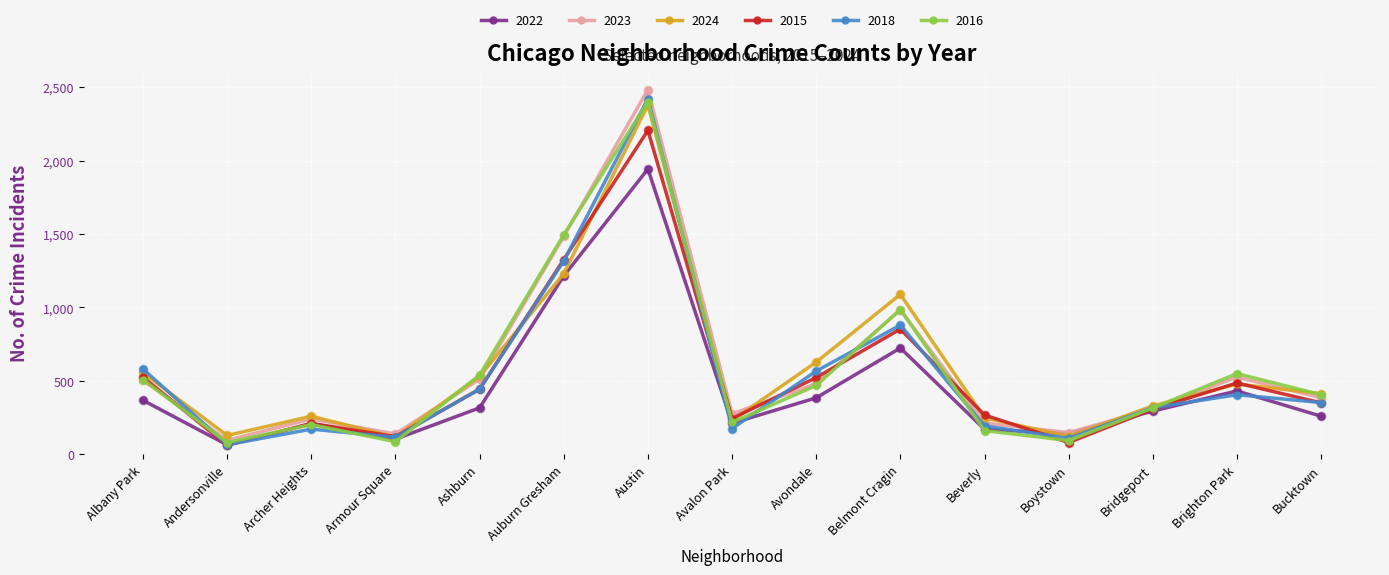

What are all the series names shown in the legend?

2022, 2023, 2024, 2015, 2018, 2016